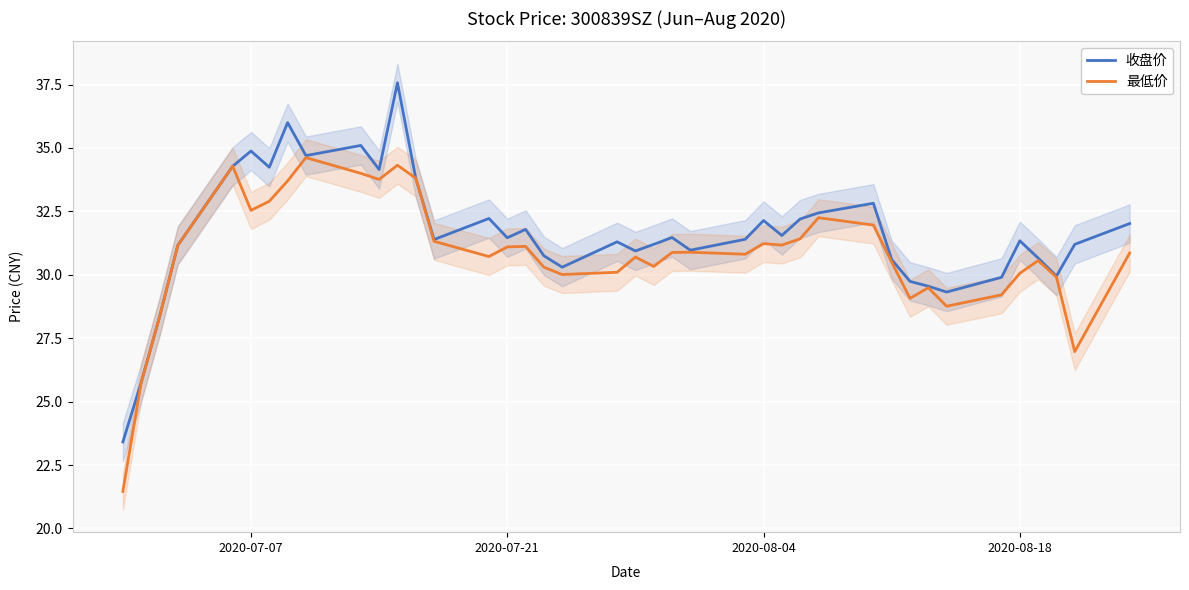

What is the minimum value for 最低价?

21.5